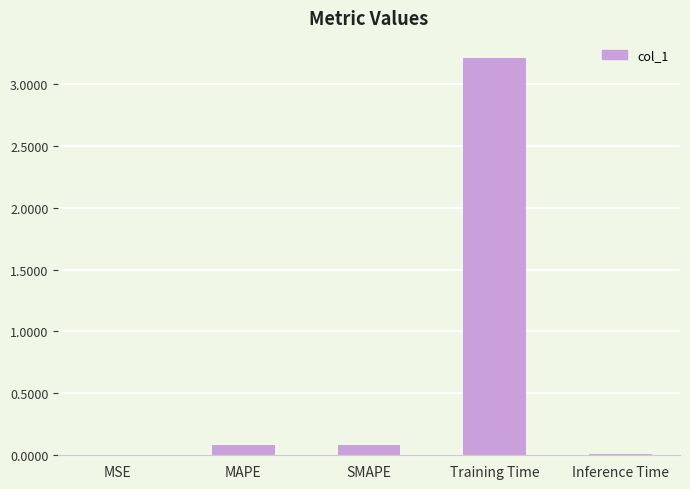

What is the greatest value displayed?

3.2